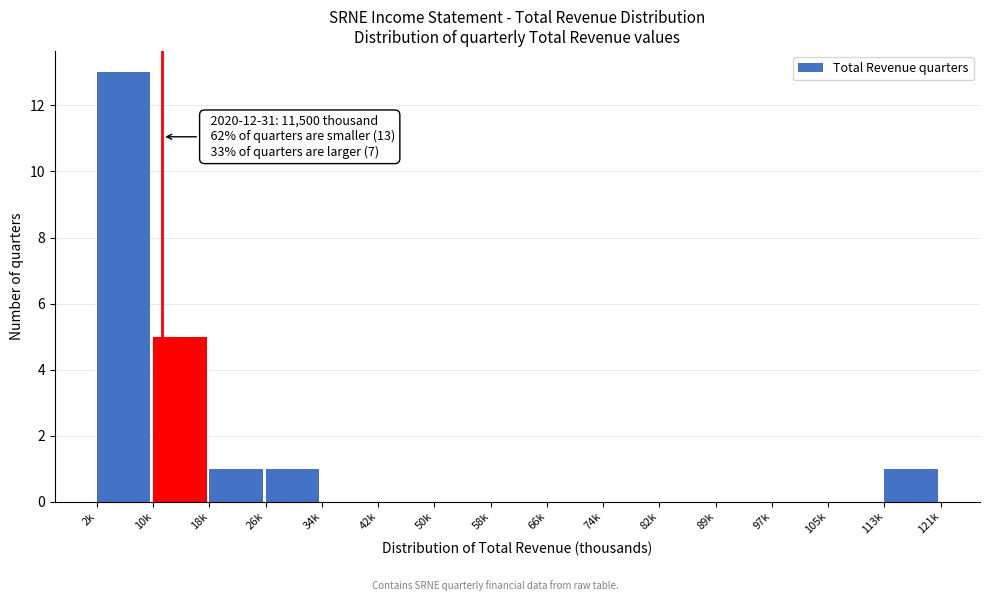

Reading left to right, transcribe all the data shown in this chart.

2k=13	10k=5	18k=1	26k=1	34k=0	42k=0	50k=0	58k=0	66k=0	74k=0	82k=0	89k=0	97k=0	105k=0	113k=1